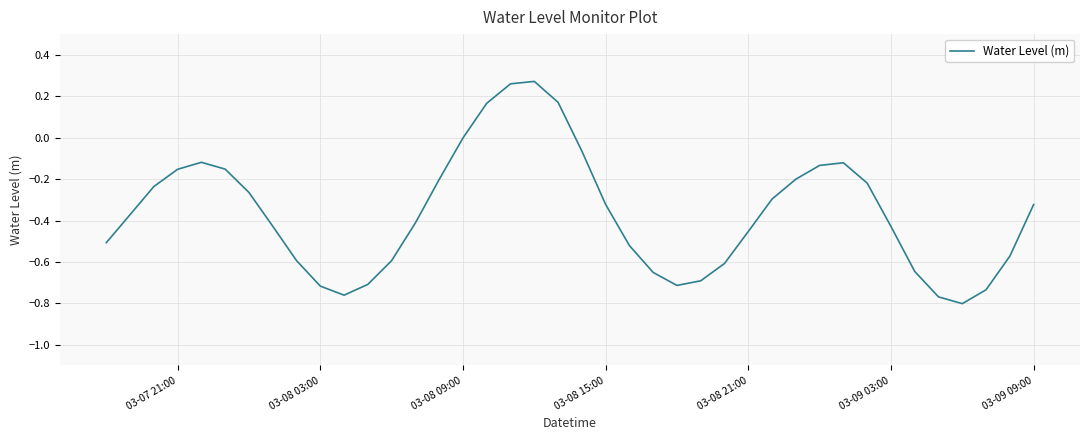

Does the chart display data point markers on the line(s)?

No